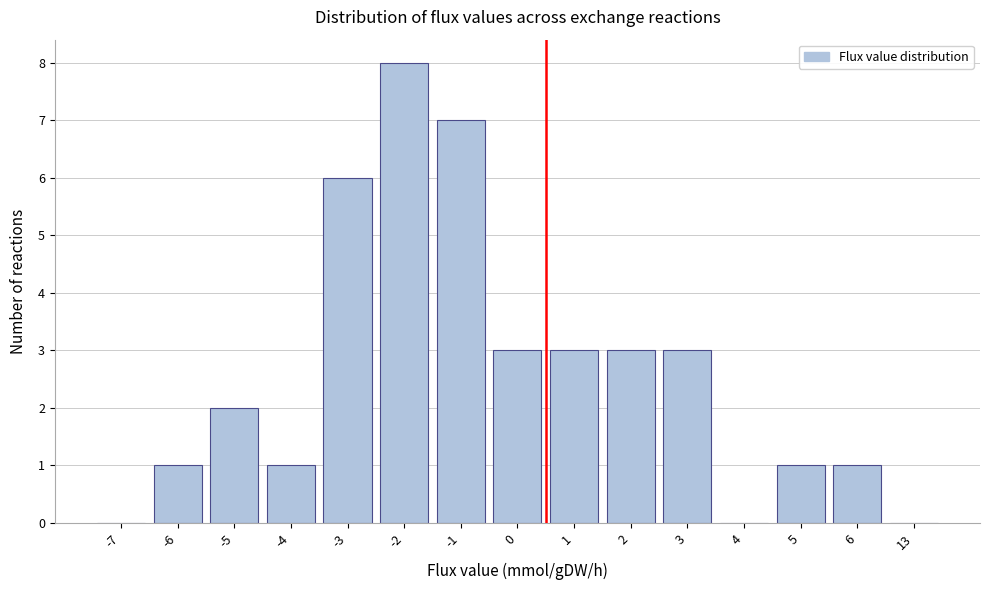

Reading right to left, transcribe all the data shown in this chart.

13=0	6=1	5=1	4=0	3=3	2=3	1=3	0=3	-1=7	-2=8	-3=6	-4=1	-5=2	-6=1	-7=0